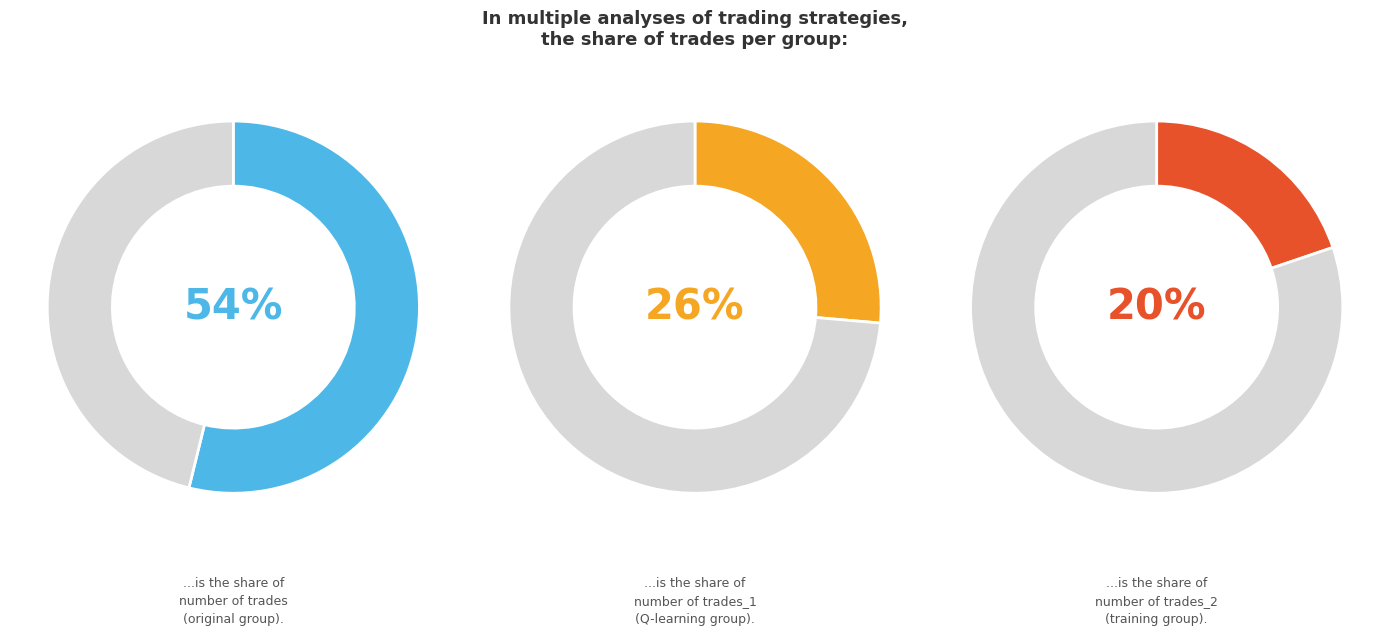

Between 467 and 154, which is larger?

467